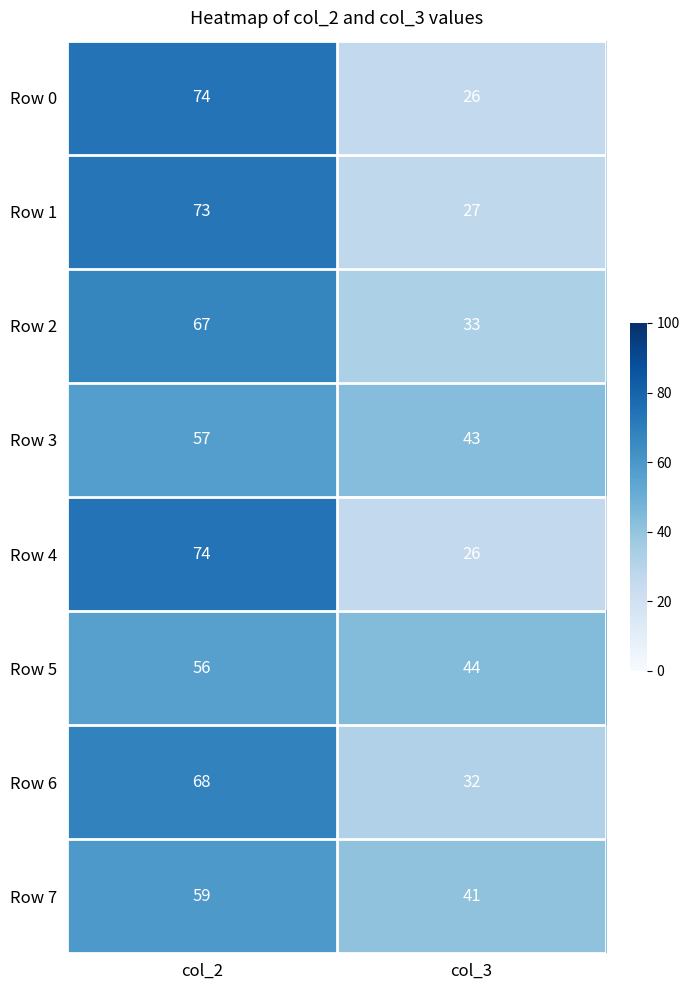

Rank the categories by Row 2 value from highest to lowest.

col_2, col_3